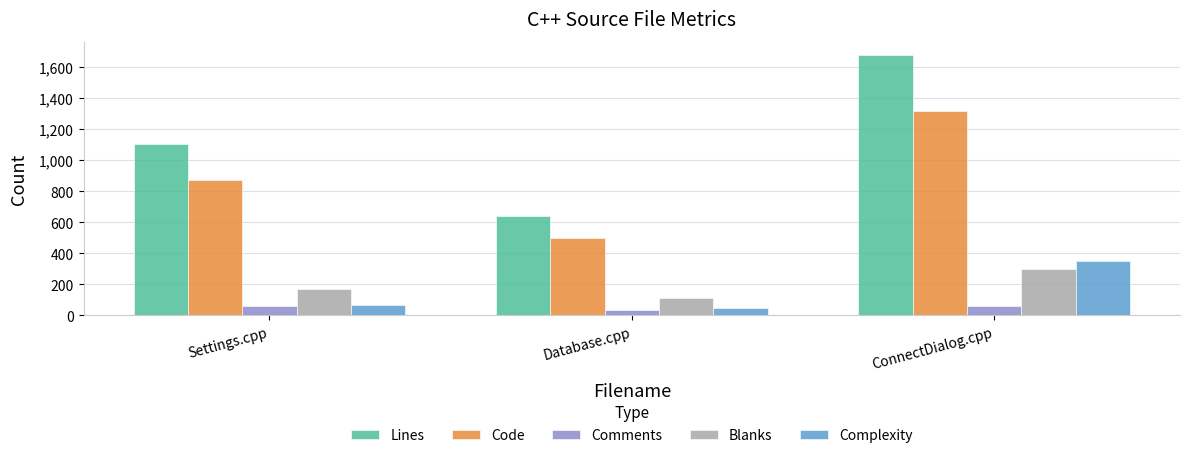

Does the chart contain stacked bars?

No